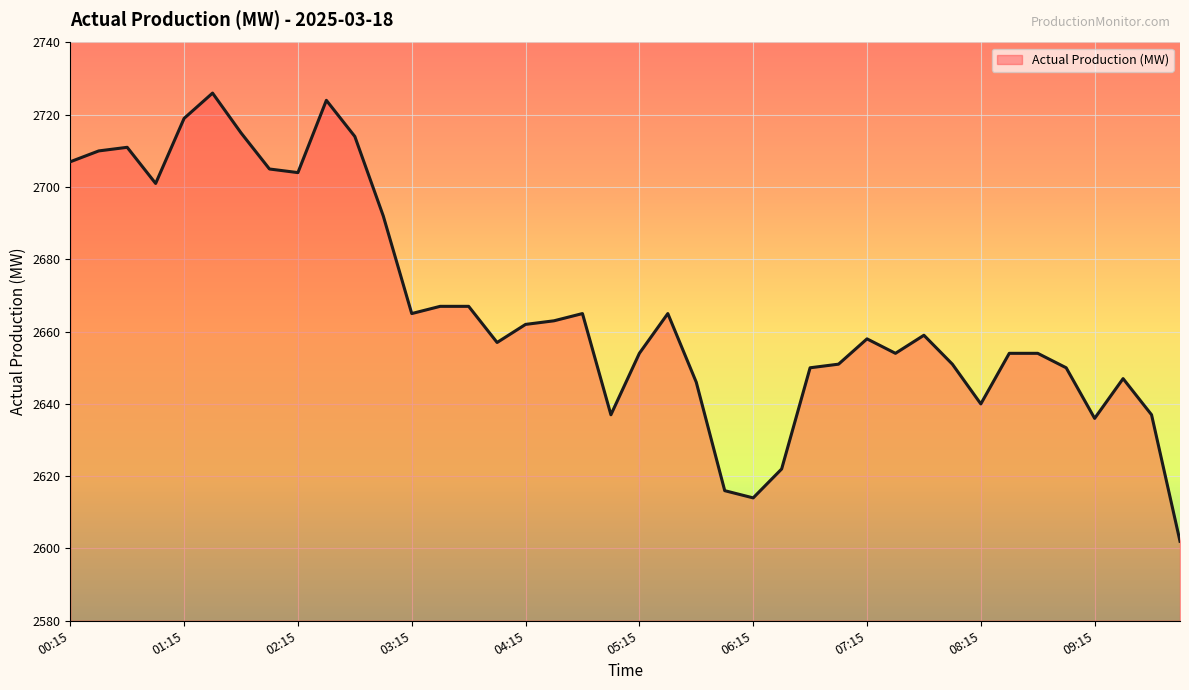

What is the minimum value shown in the chart?

2602